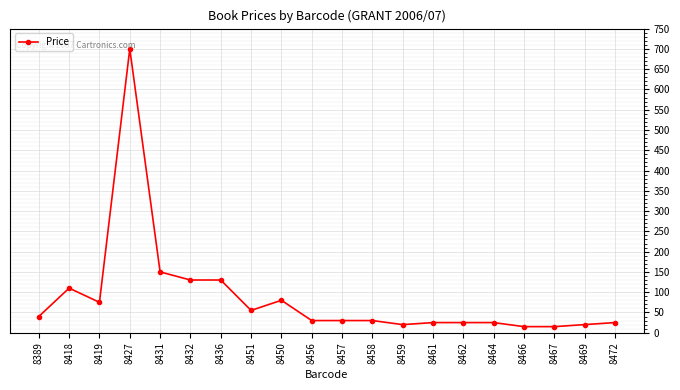

True or false: the data shows 30 at 8456.

True